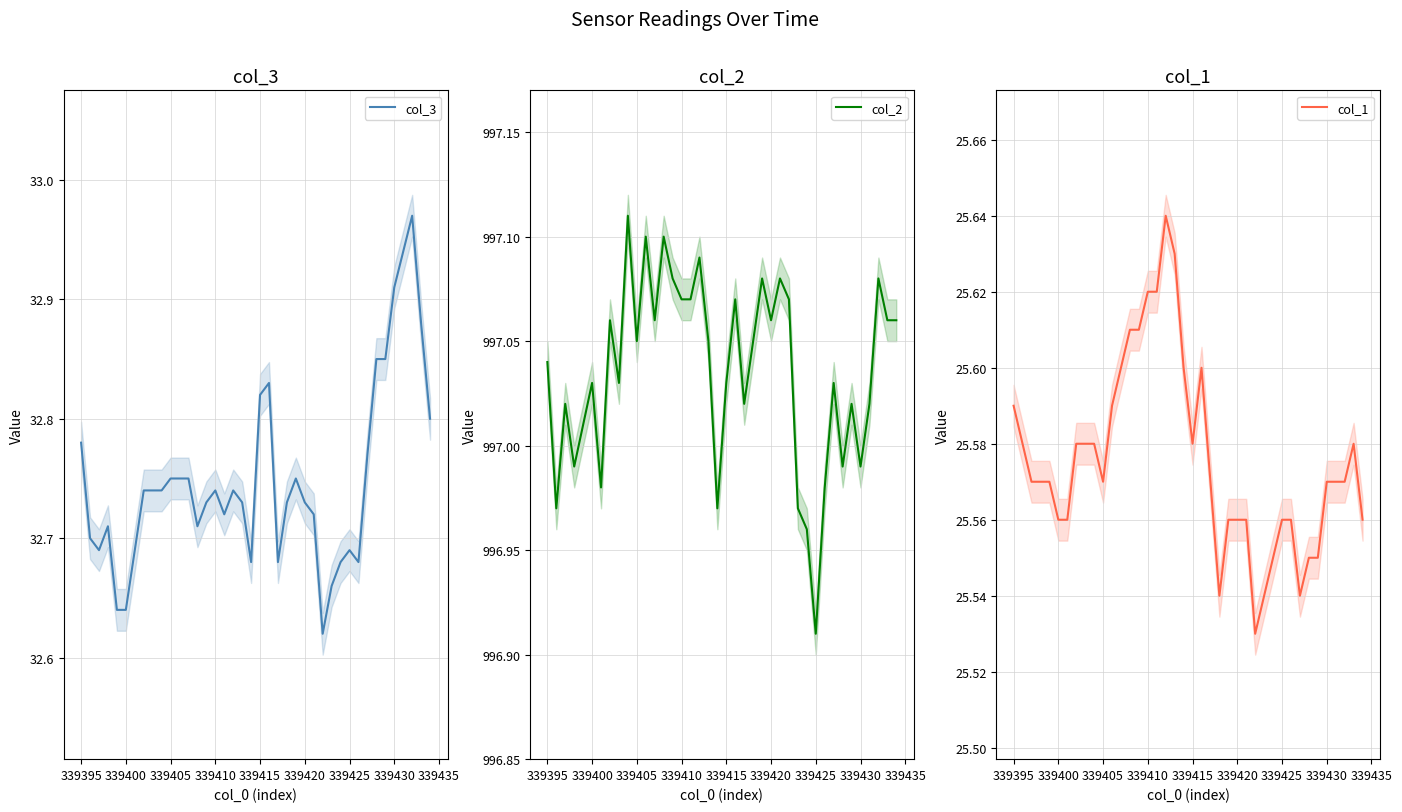

Where does the col_2 series first go above 997?

339395